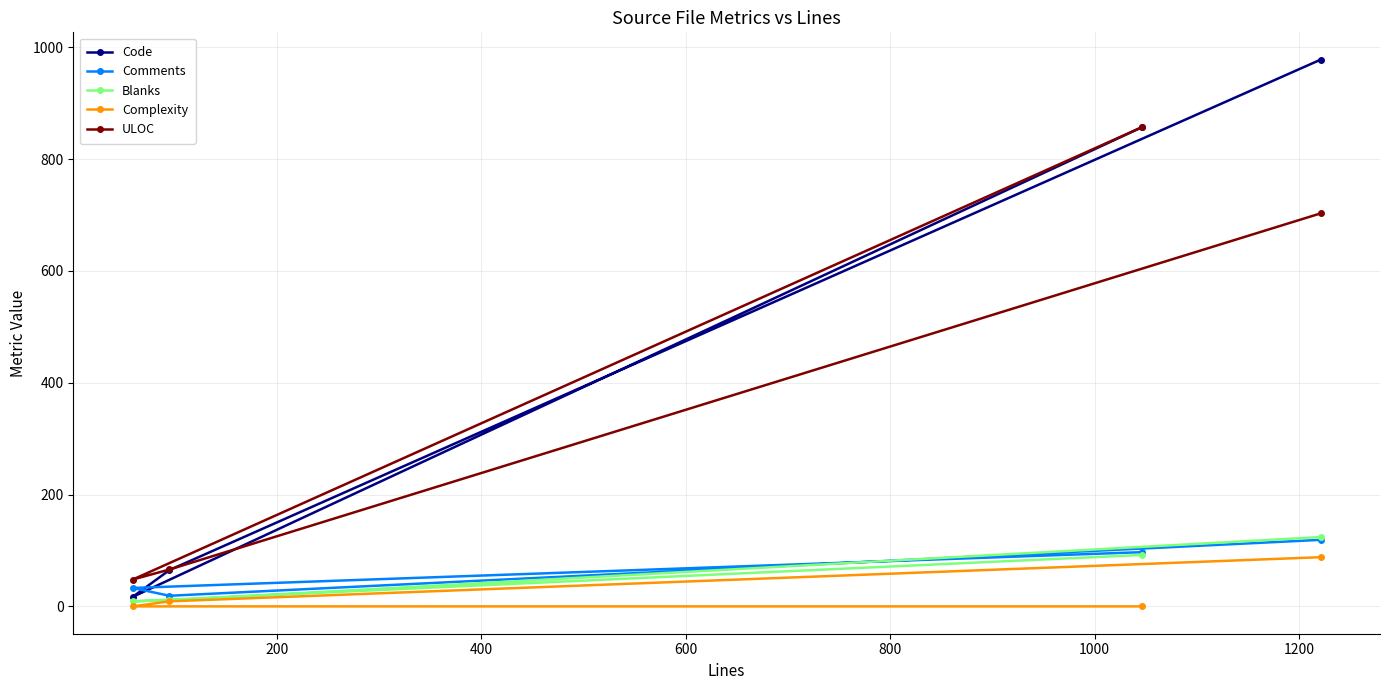

Which series has the widest spread of values?

Code